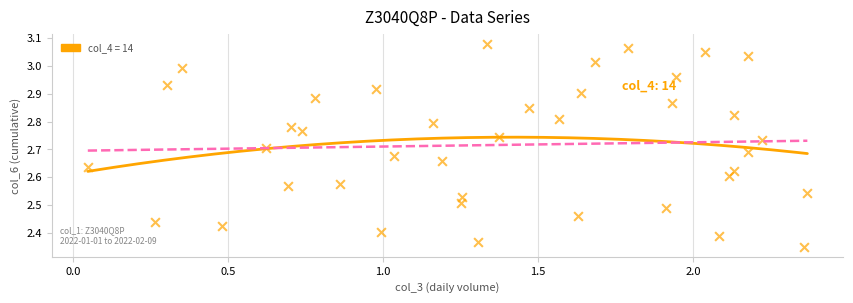

What is the range of X values (max minus min)?

2.3